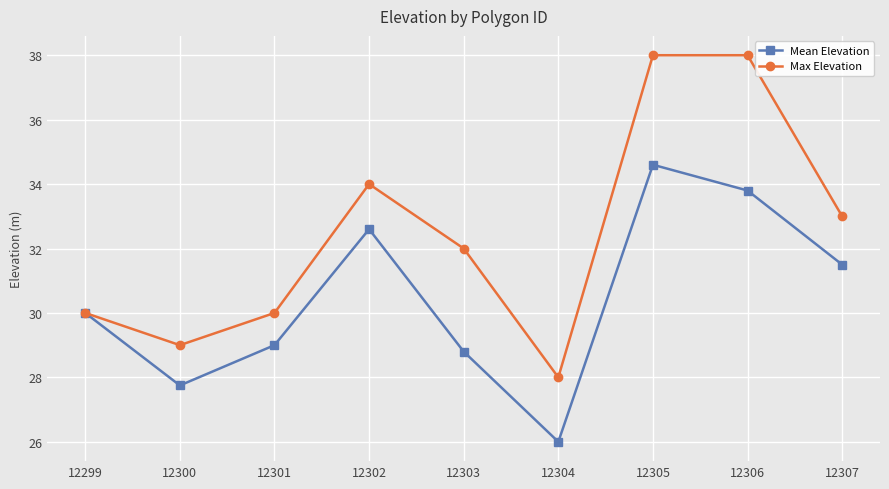

List the series in order of their overall mean, lowest first.

Mean Elevation, Max Elevation